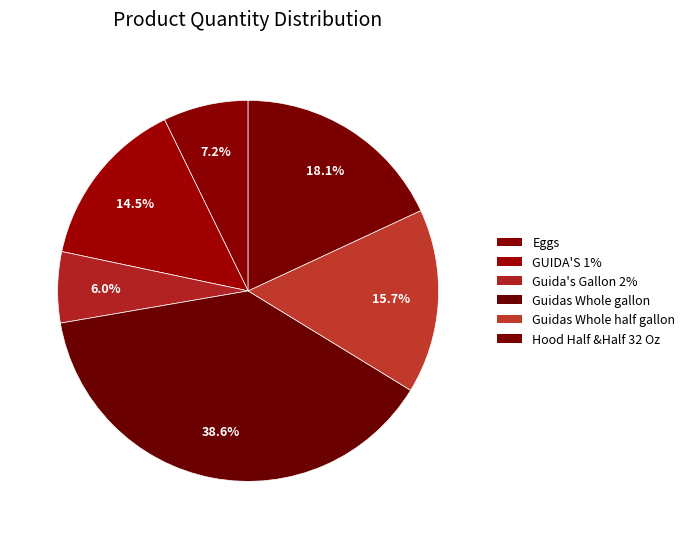

Is the sum of Eggs and Guida's Gallon 2% greater than half?

No